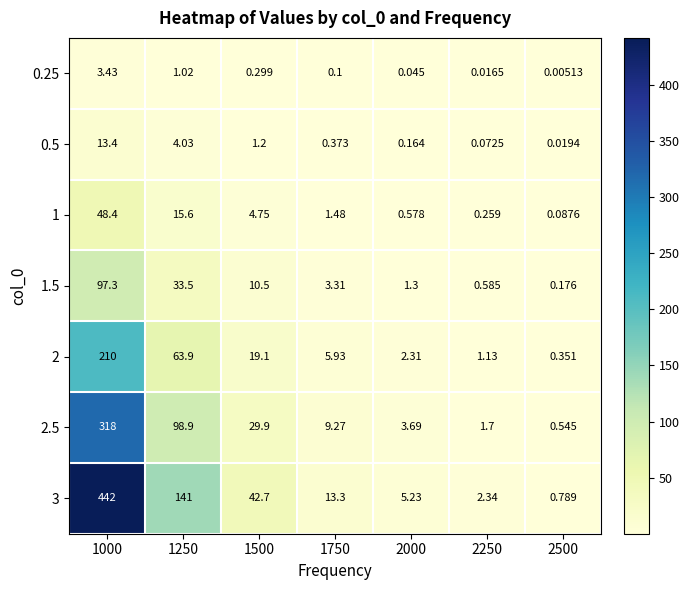

What is the maximum value shown in the chart?

442.0